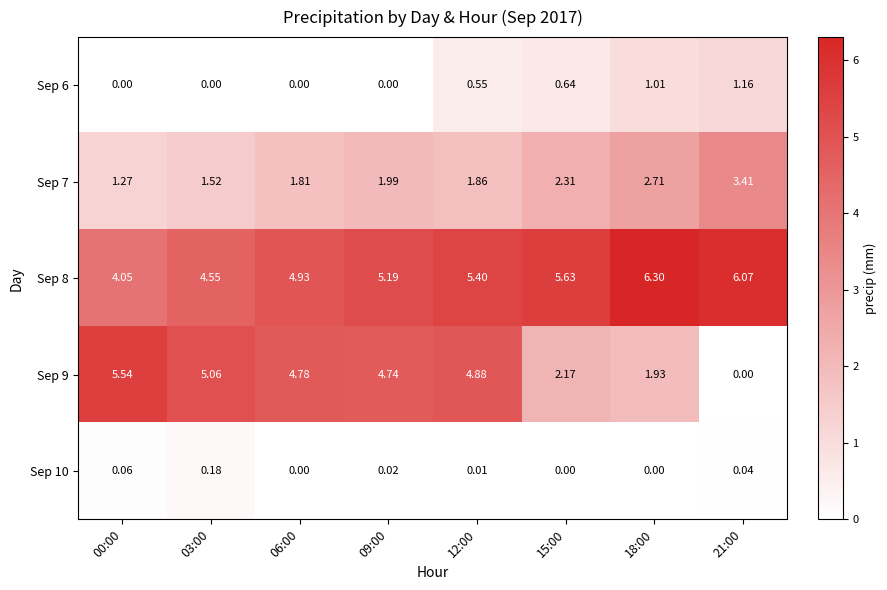

Is the value of Sep 10 at 21:00 greater than the value of Sep 7 at 15:00?

No